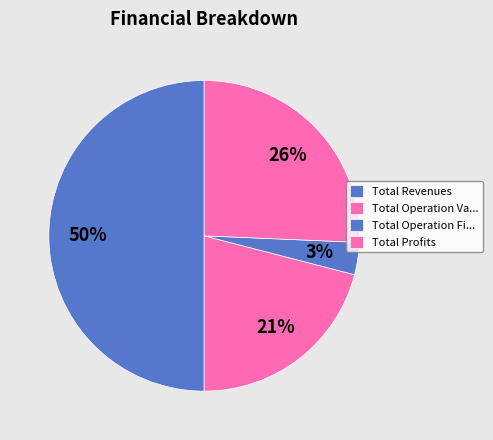

Count the number of slices in the pie.

4